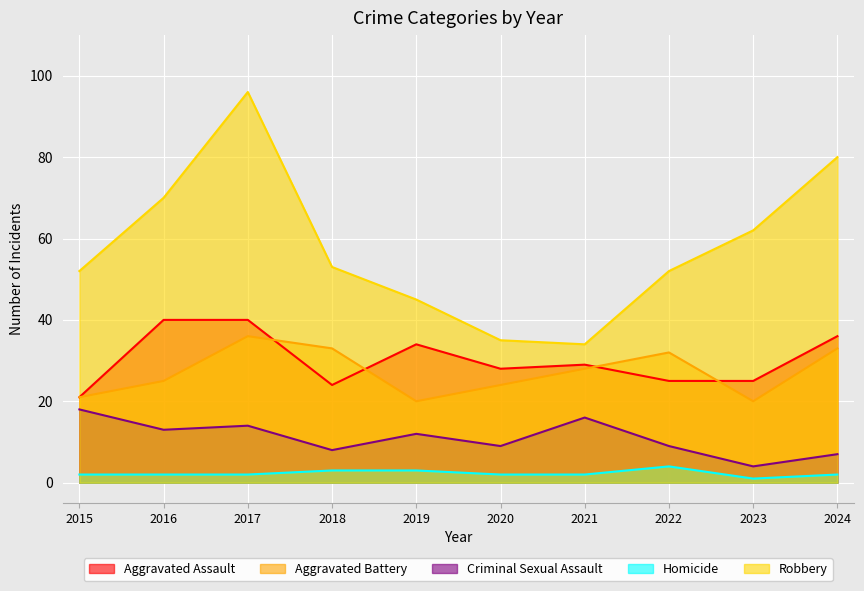

What is the difference between the highest and lowest values at 2016?

68